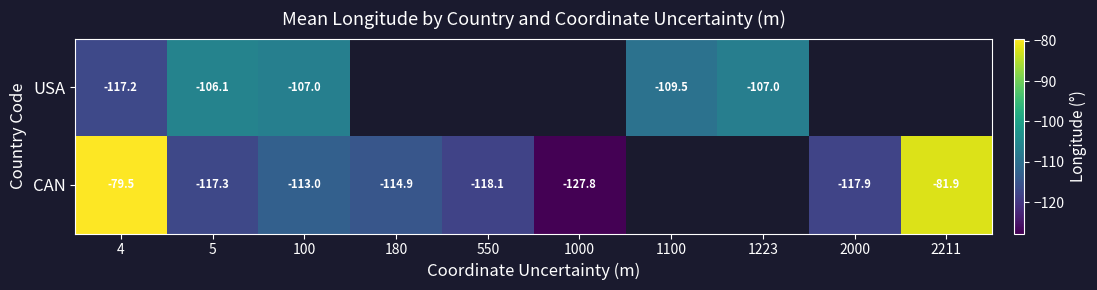

How many distinct data groups are displayed?

2